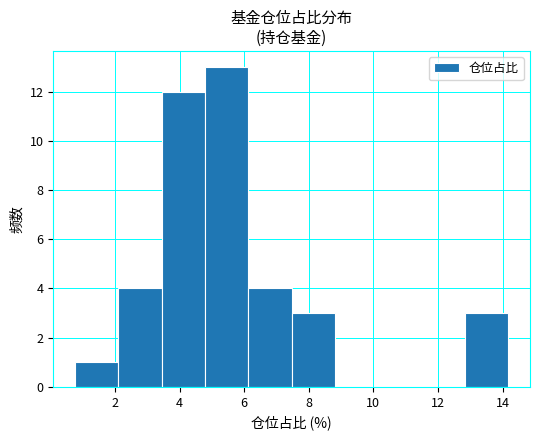

Which range on the x-axis has the tallest bar?

4.8 to 6.2